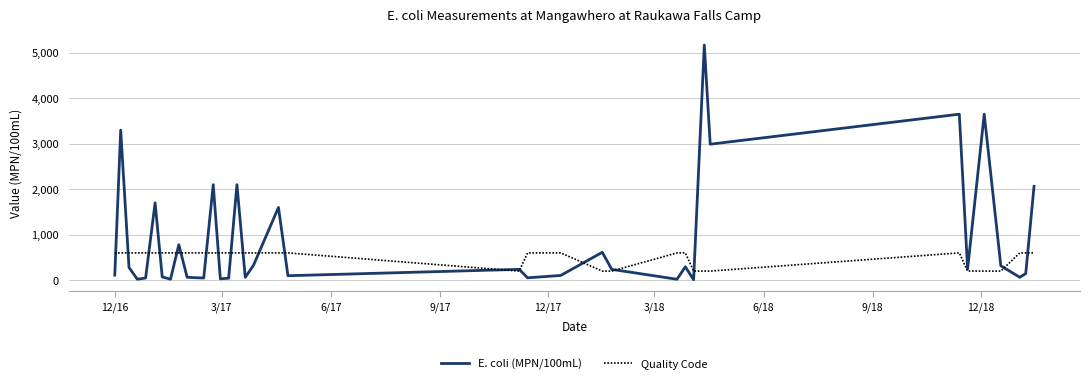

List the series in order of their overall mean, lowest first.

Quality Code, E. coli (MPN/100mL)